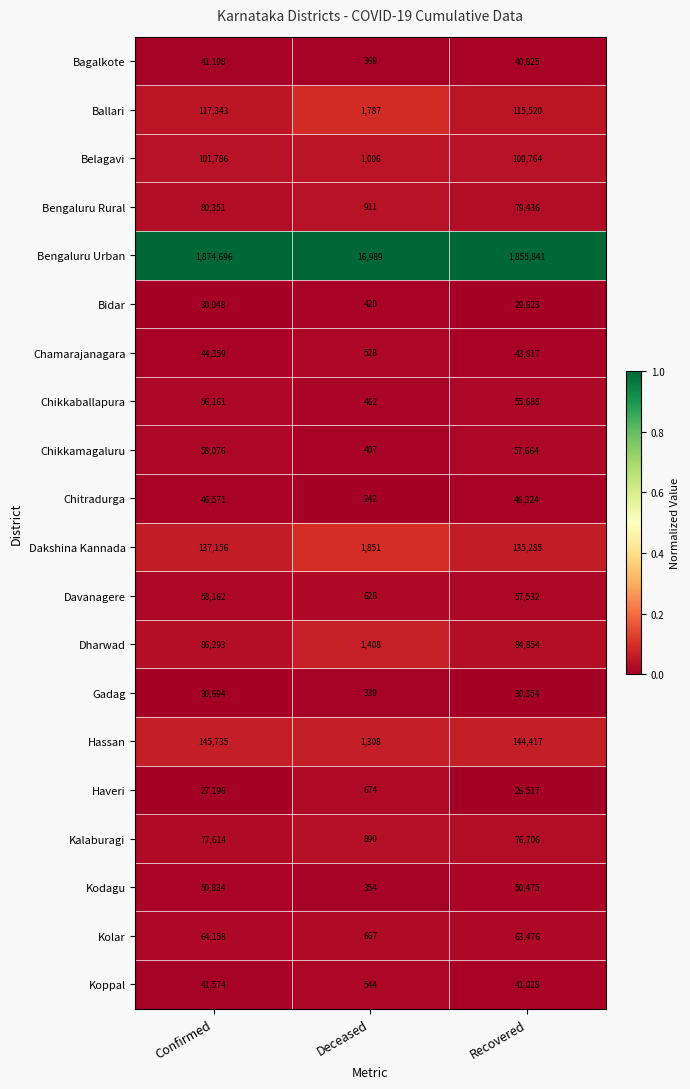

Is it true that Chamarajanagara equals 78256 at Recovered?

False